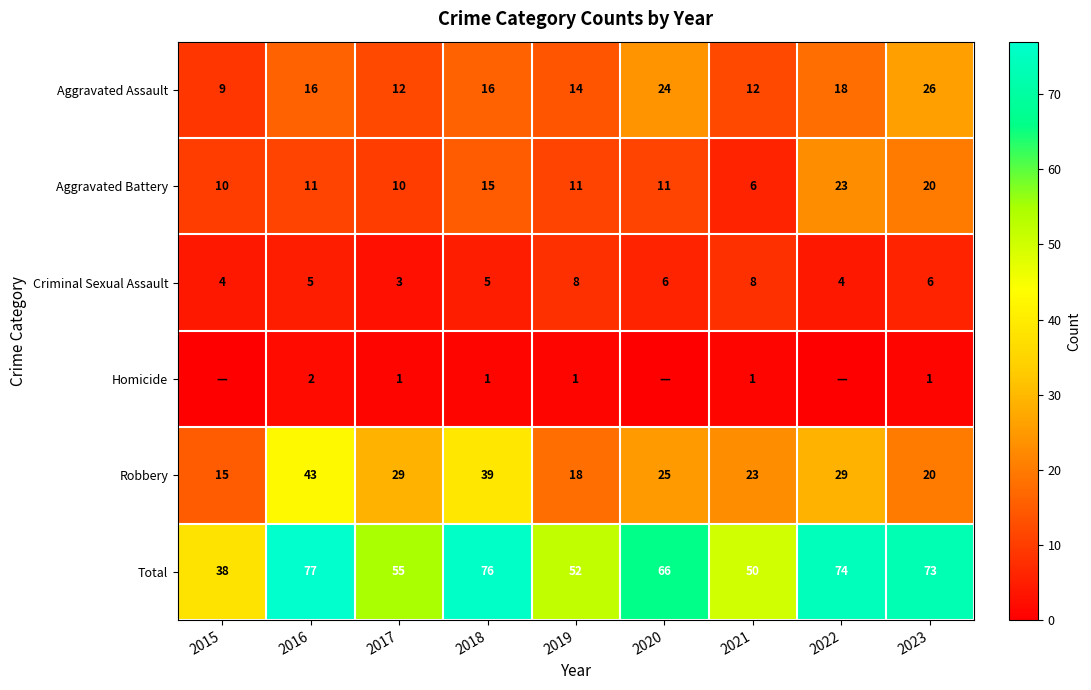

Rank the categories by Total value from highest to lowest.

2016, 2018, 2022, 2023, 2020, 2017, 2019, 2021, 2015